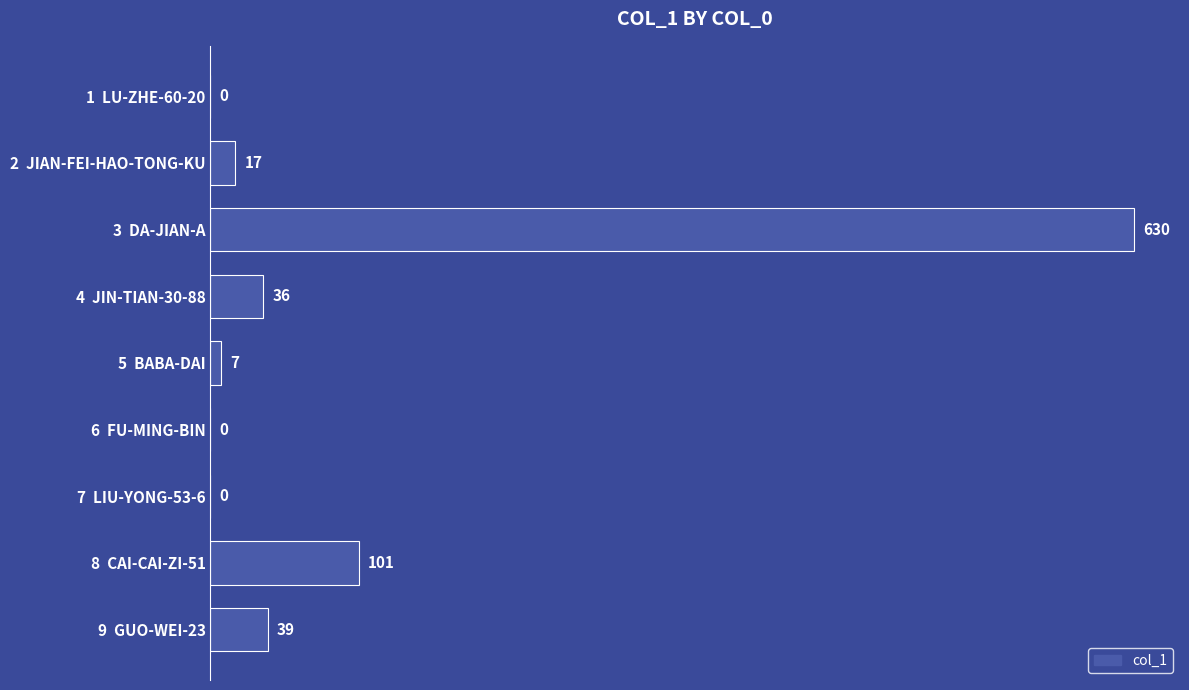

True or false: the data shows 17 at 2  JIAN-FEI-HAO-TONG-KU.

True